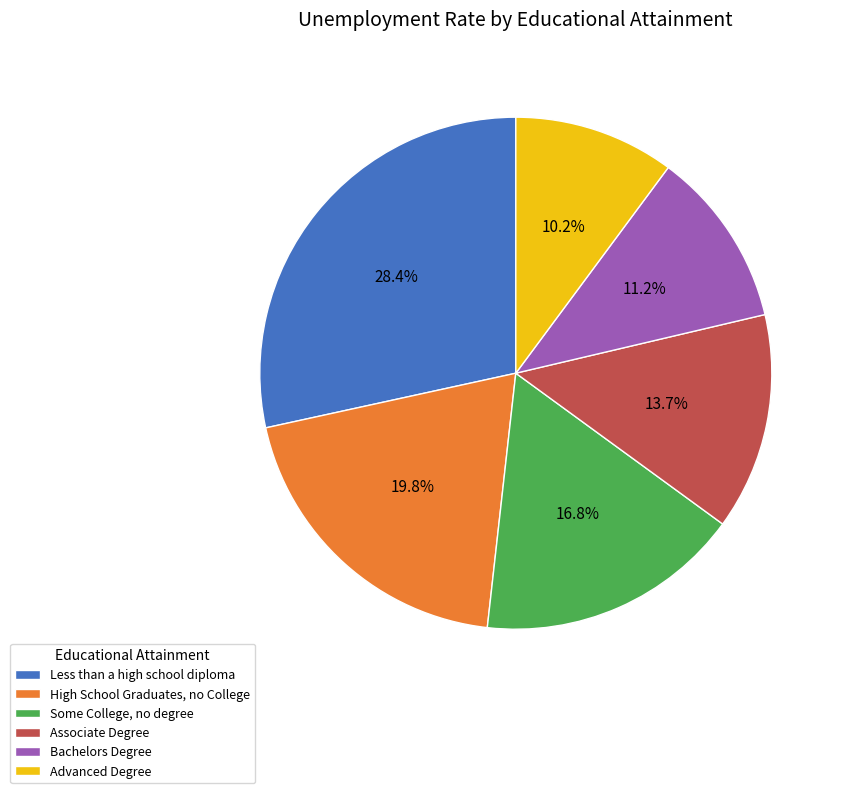

Which category has the smallest portion of the pie?

Advanced Degree